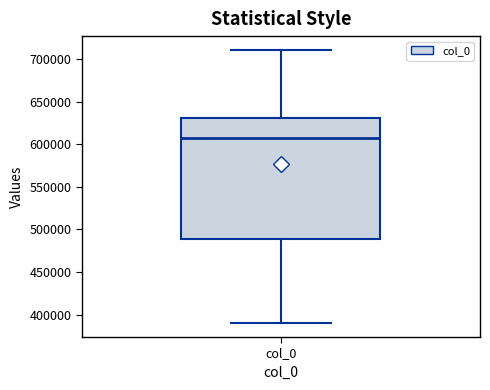

Transcribe this box plot: give where the median line is, the range the box spans, and where the two whiskers end, as read against the y-axis. The values are not printed on the chart, so give them approximately, as read against the axis.

median 605000, box 490000 to 630000, whiskers 390000 to 710000